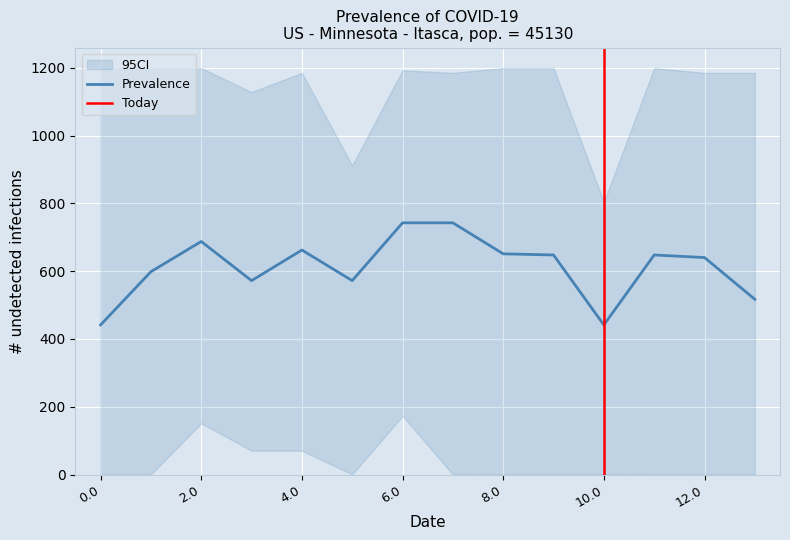

The value of Prevalence at 0.0 is 441.3. True or false?

True